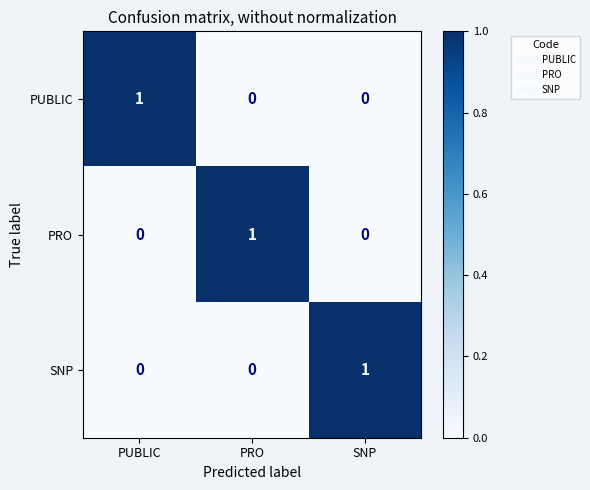

The value of PRO at PUBLIC is 0. True or false?

True